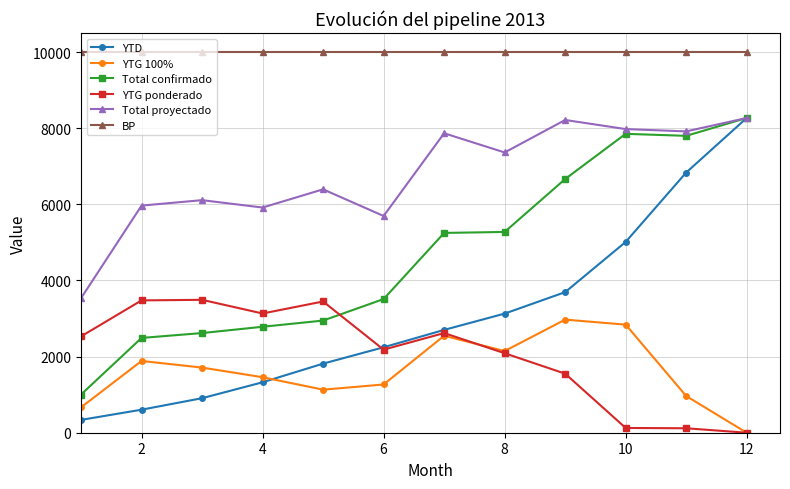

What is the value of the YTG ponderado point at the 1st from the left?

2530.0